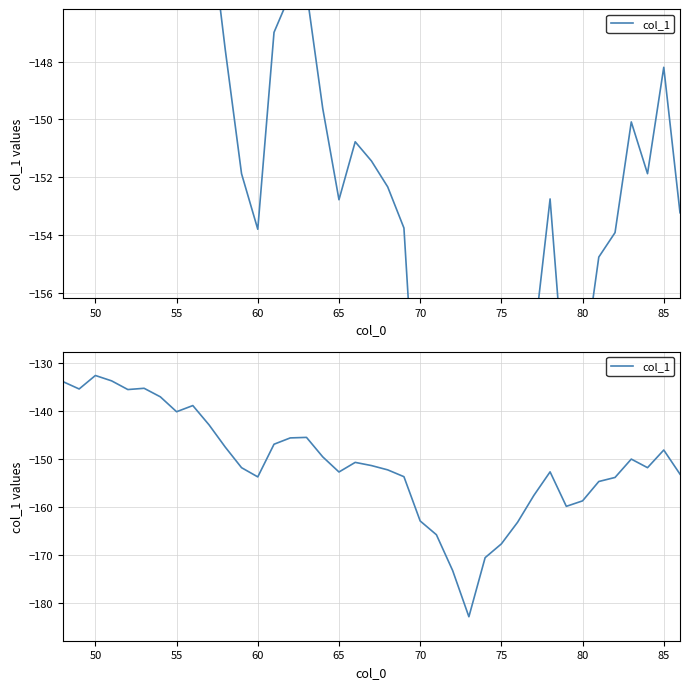

How many values exceed -151?

18